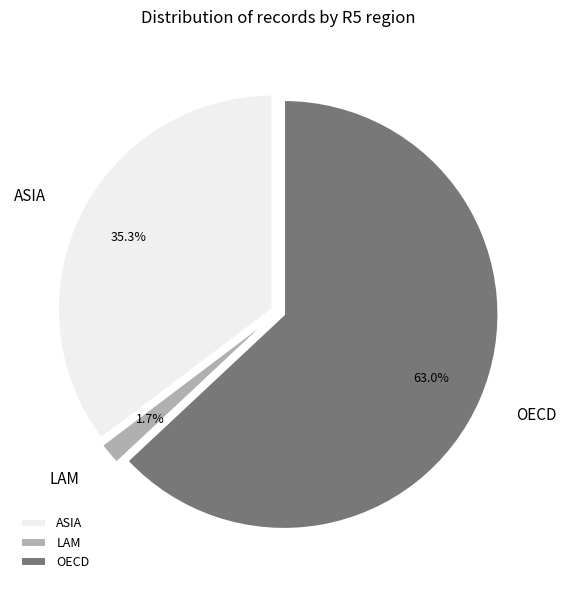

The ASIA slice represents 35% of the pie. True or false?

True